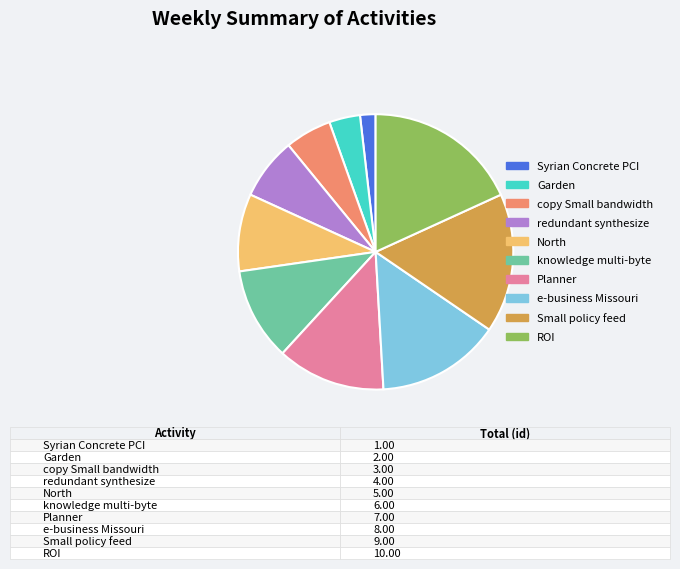

How many segments does this pie chart have?

10